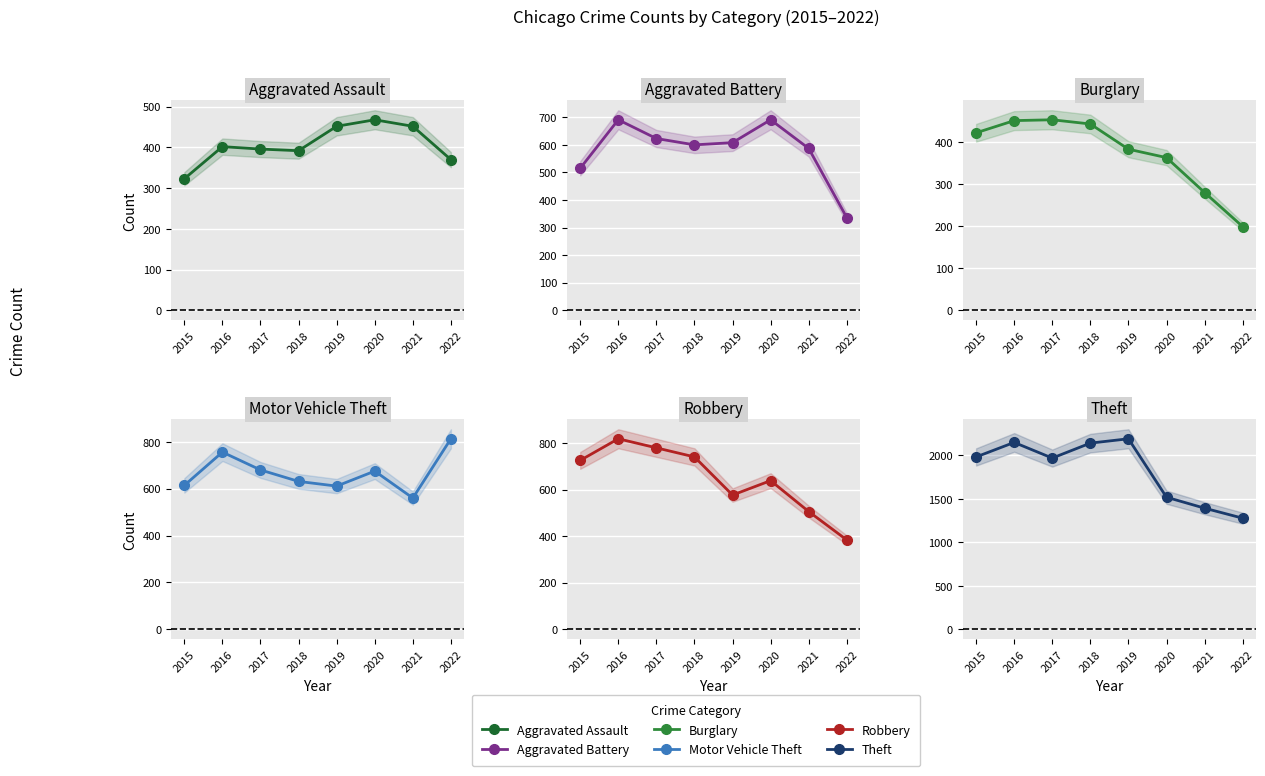

Where is Aggravated Battery nearest to the value 513?

2015